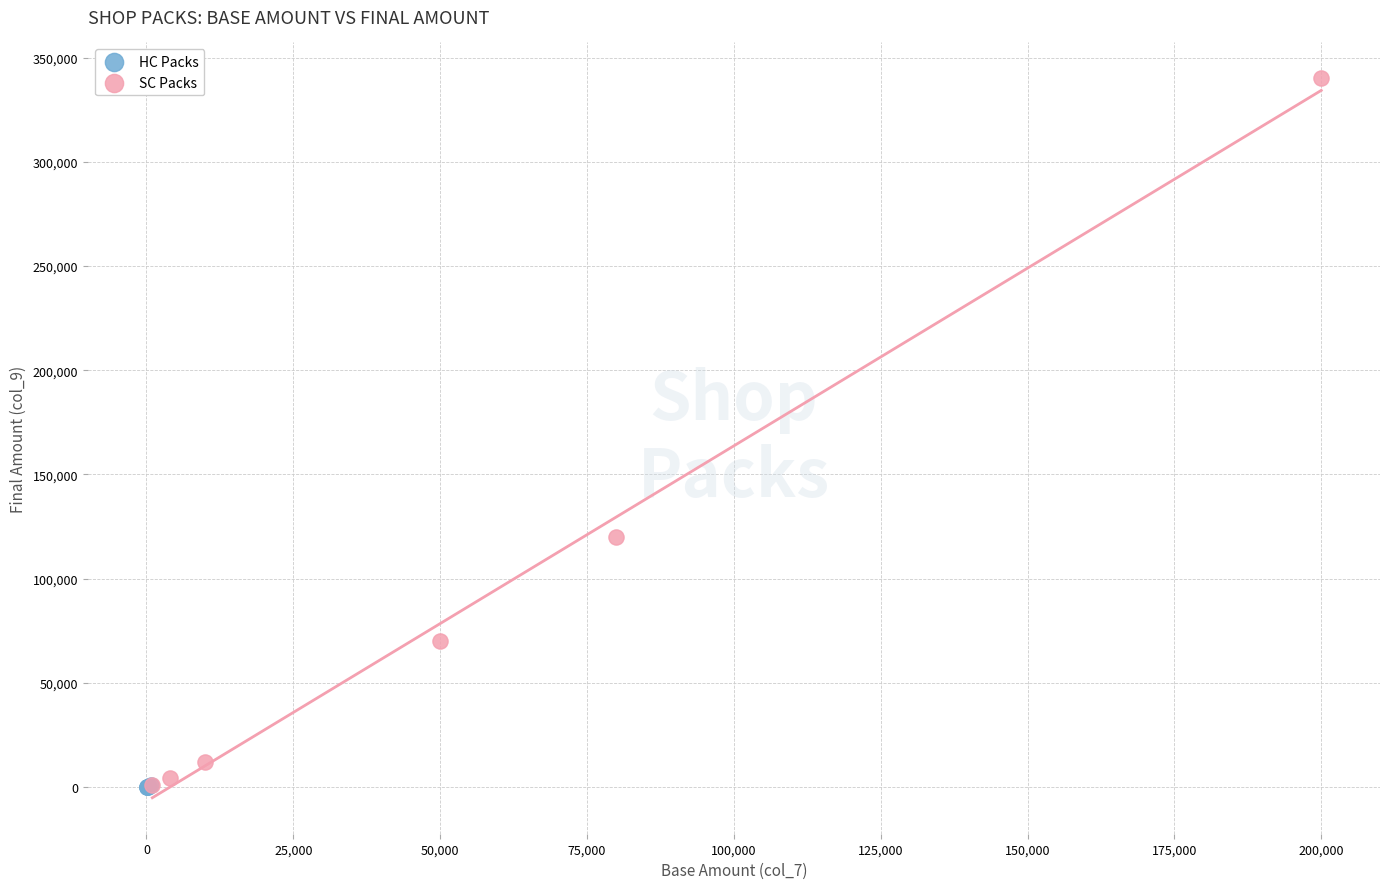

Which series has the widest spread of Y values?

SC Packs